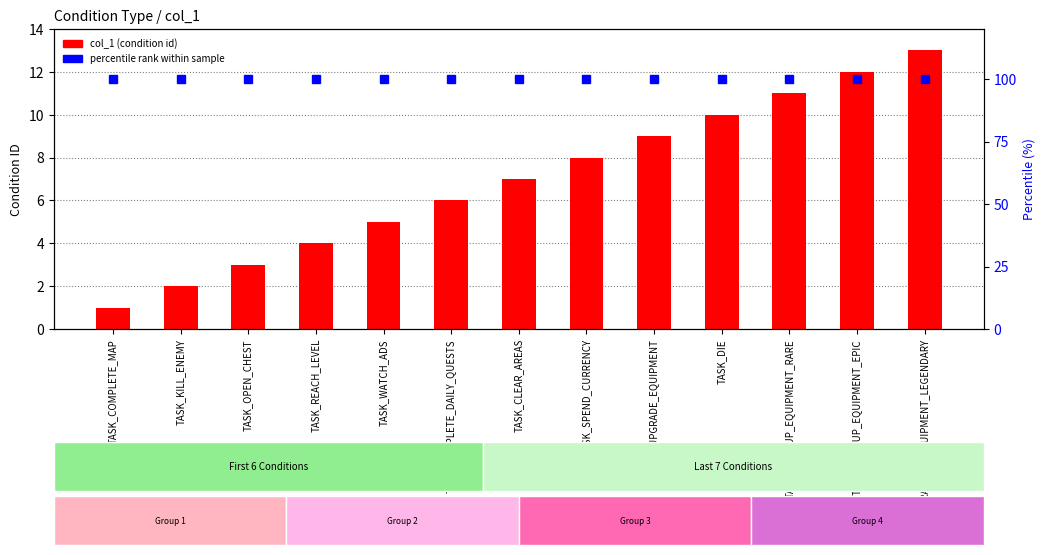

Which series has the widest spread of values?

col_1 (condition id)